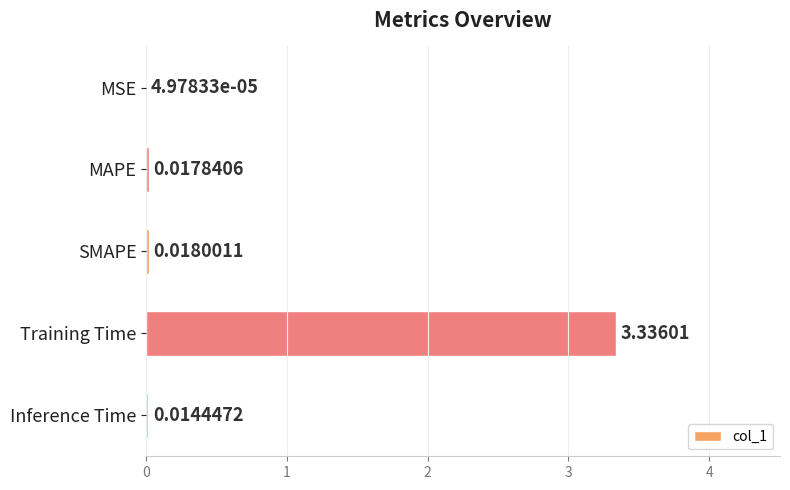

Between MSE and SMAPE, which is larger?

SMAPE